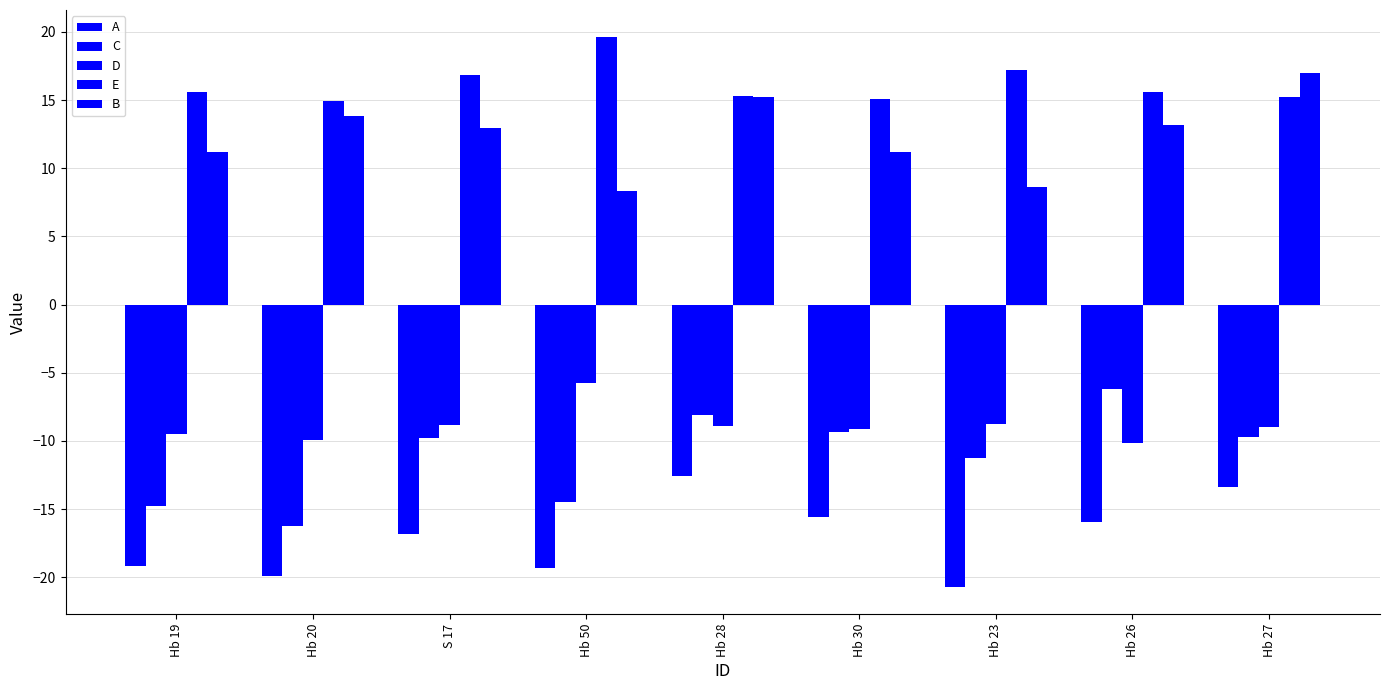

What is the minimum value for A?

-20.7